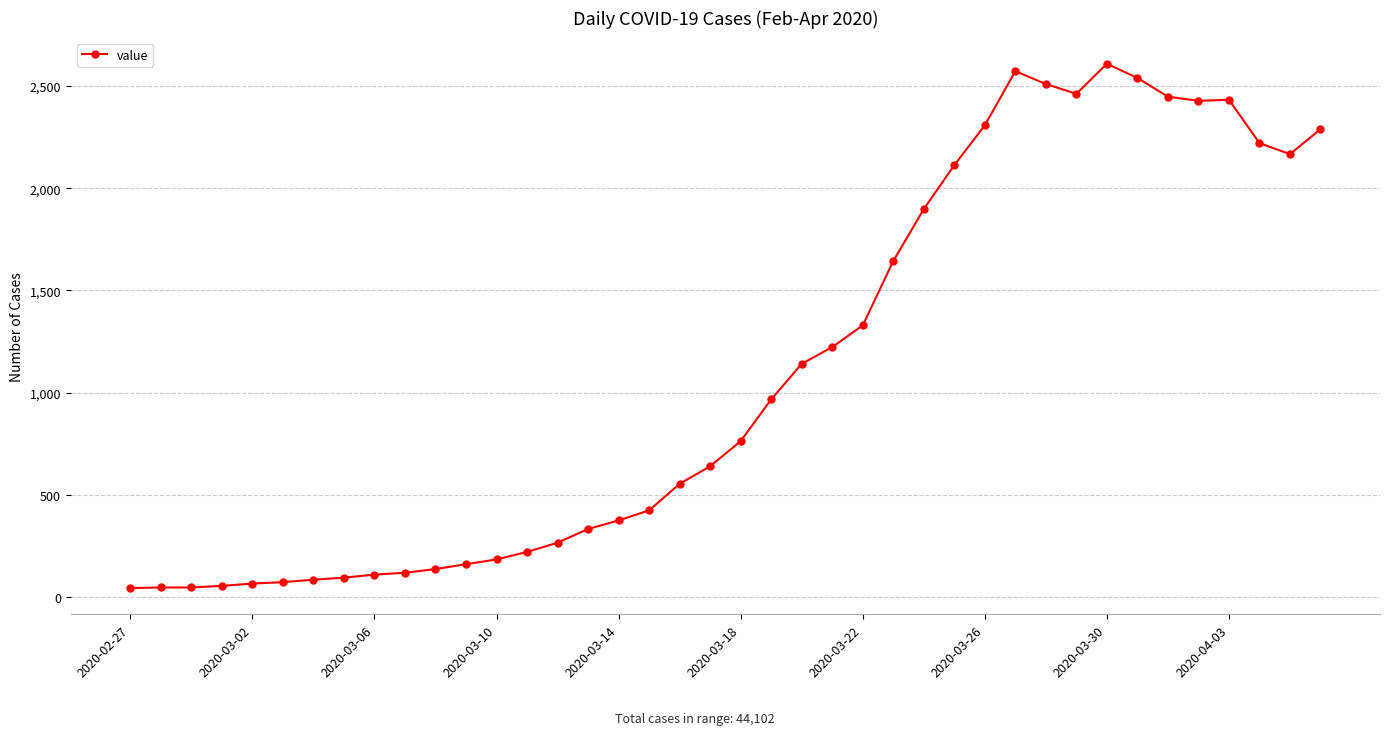

What is the maximum value shown in the chart?

2609